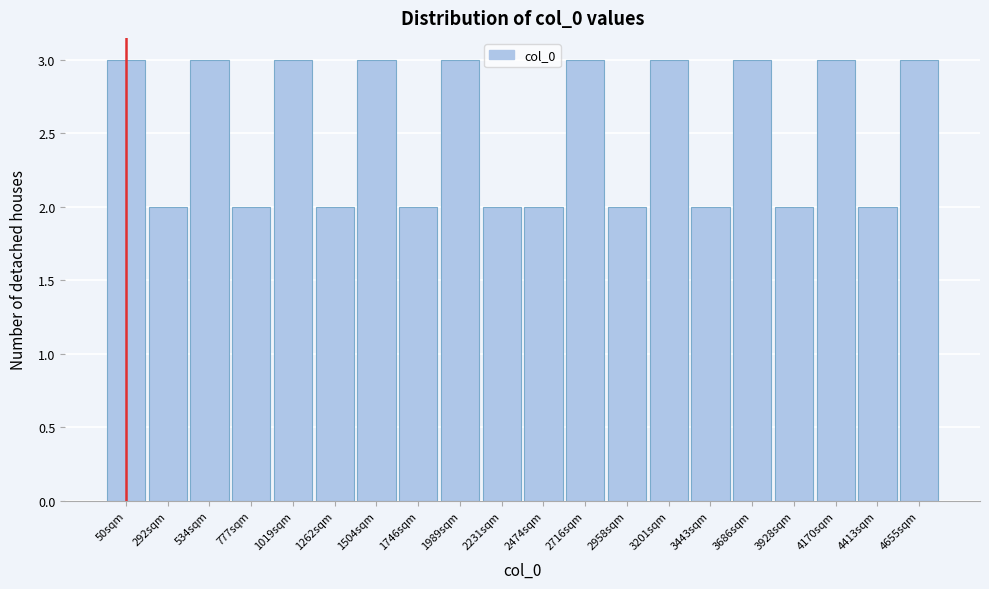

Reading left to right, list all the values displayed in this chart.

50sqm=3	292sqm=2	534sqm=3	777sqm=2	1019sqm=3	1262sqm=2	1504sqm=3	1746sqm=2	1989sqm=3	2231sqm=2	2474sqm=2	2716sqm=3	2958sqm=2	3201sqm=3	3443sqm=2	3686sqm=3	3928sqm=2	4170sqm=3	4413sqm=2	4655sqm=3